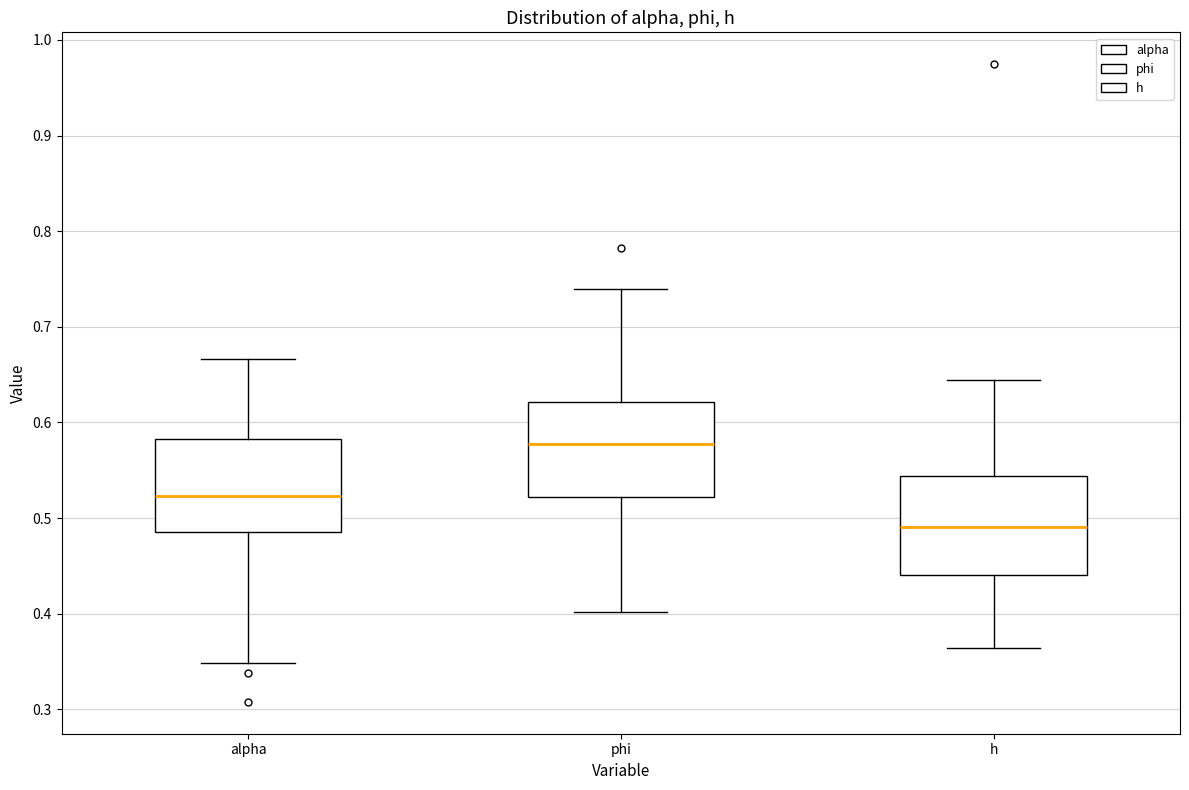

Where is the lower edge of the box for alpha on the y-axis? The values are not printed on the chart, so give them approximately, as read against the axis.

0.49